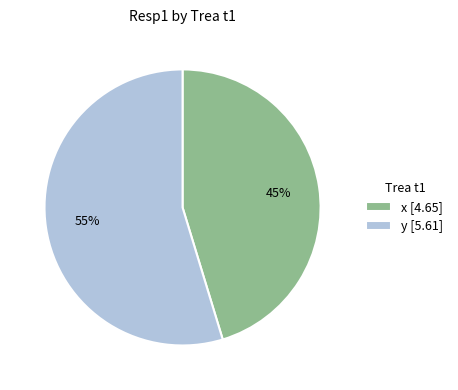

Is the sum of x [4.65] and y [5.61] greater than half?

Yes